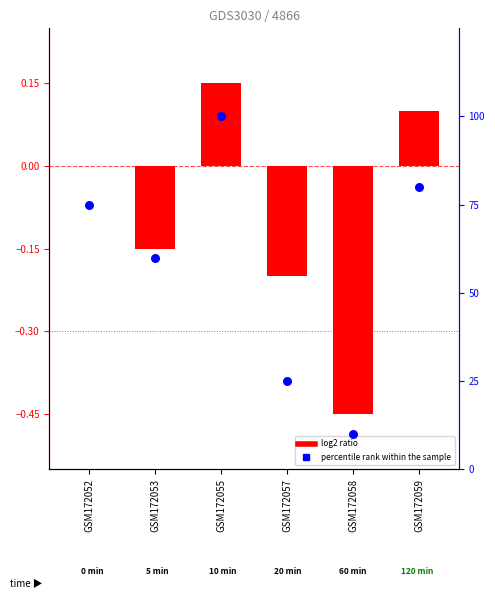

Which series has the largest Y range (max minus min)?

percentile rank within the sample